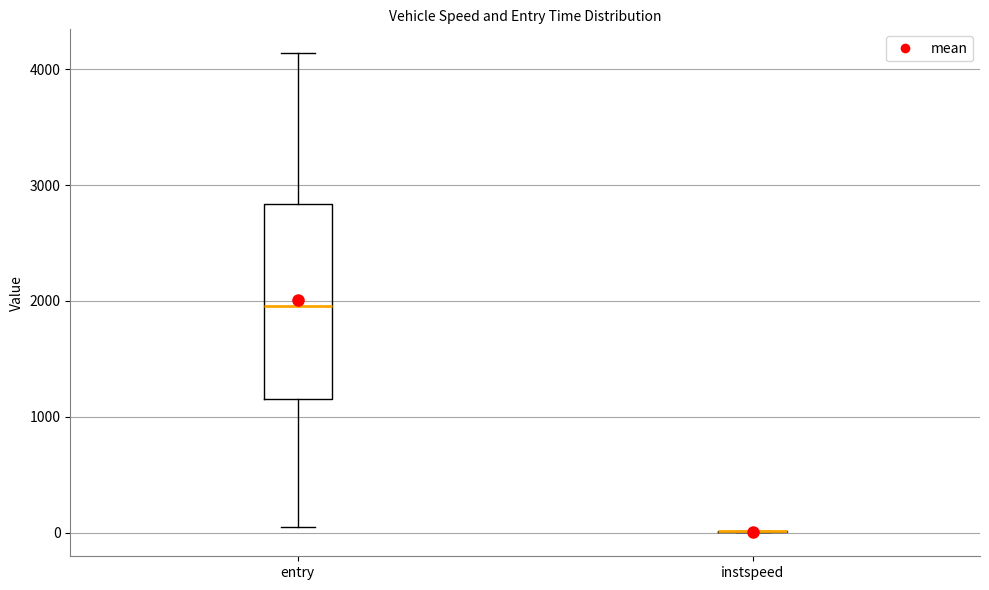

Reading left to right, transcribe this box plot: for each box, give where its median line is, the range the box spans, and where its two whiskers end, as read against the y-axis. The values are not printed on the chart, so give them approximately, as read against the axis.

entry: median 2000, box 1200 to 2800, whiskers 100 to 4100
instspeed: box collapsed to a line at 0, whiskers 0 to 0